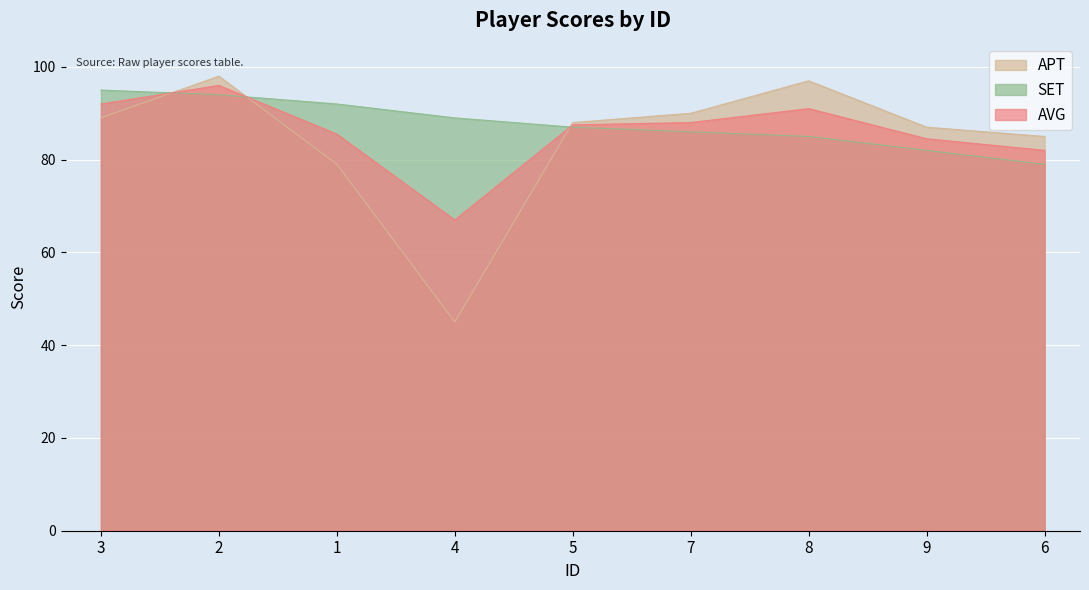

What is the difference between the maximum and minimum values in the SET series?

16.0